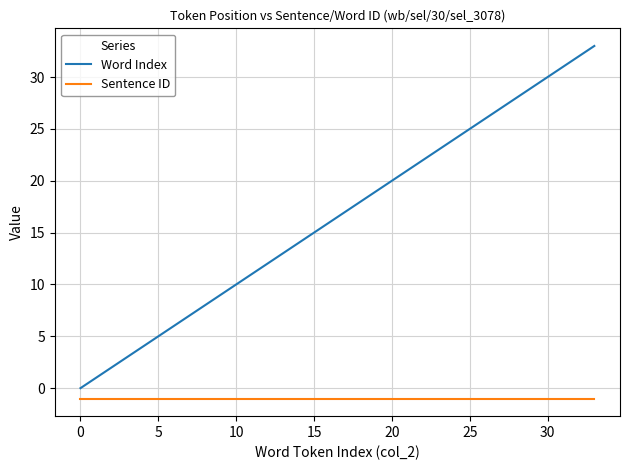

What are all the series names shown in the legend?

Word Index, Sentence ID